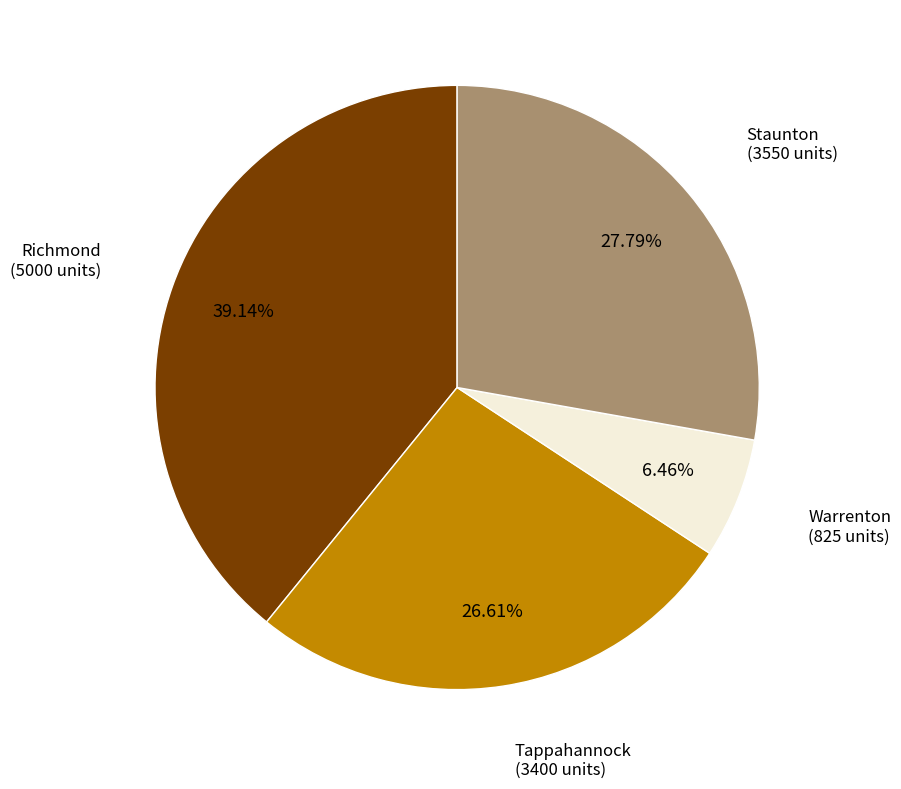

True or false: Richmond accounts for 39% of the total.

True